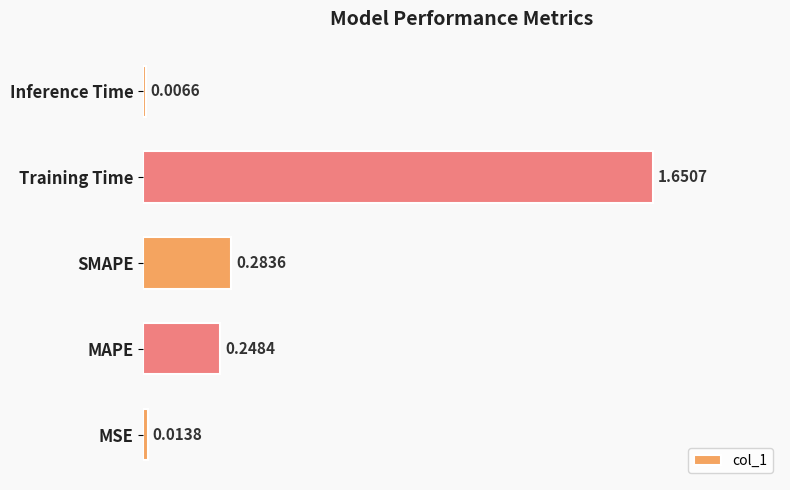

How many bars are there in total?

5